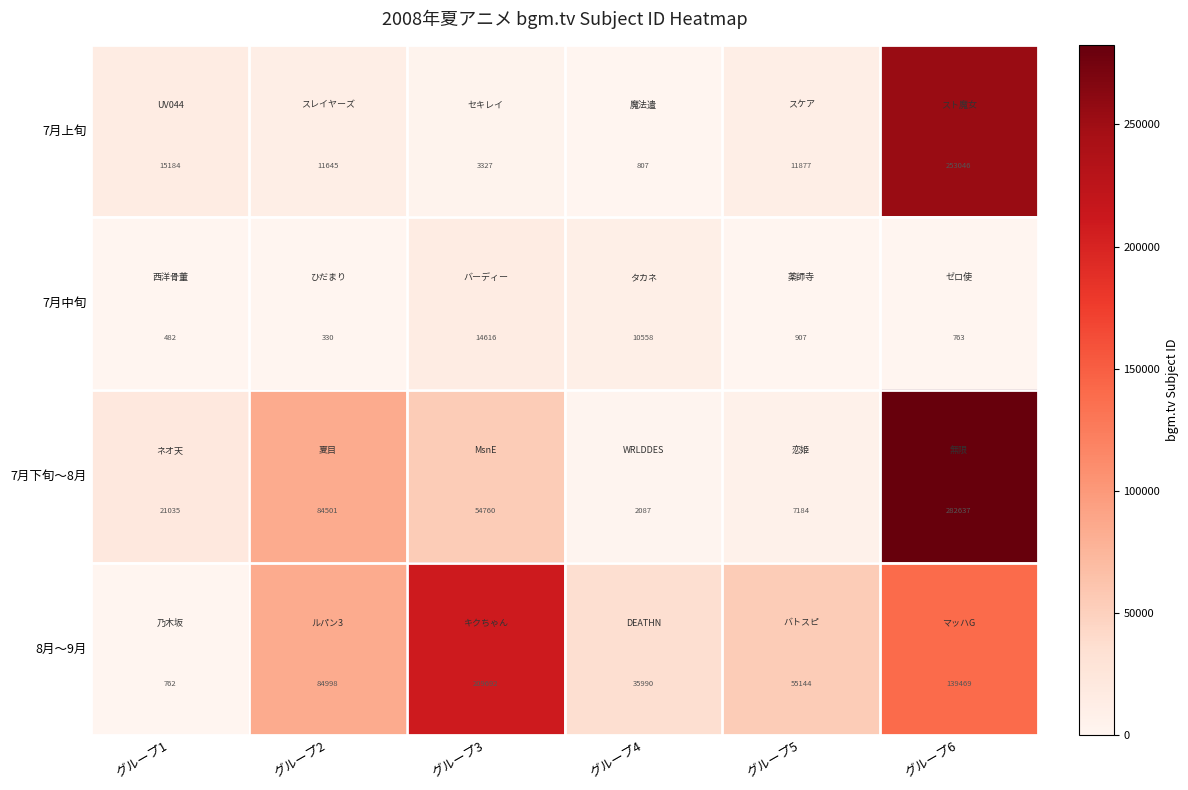

Reading left to right, list all the values displayed in this chart.

7月上旬: 15184	11645	3327	807	11877	253046
7月中旬: 482	330	14616	10558	907	763
7月下旬〜8月: 21035	84501	54760	2087	7184	282637
8月〜9月: 762	84998	209692	35990	55144	139469